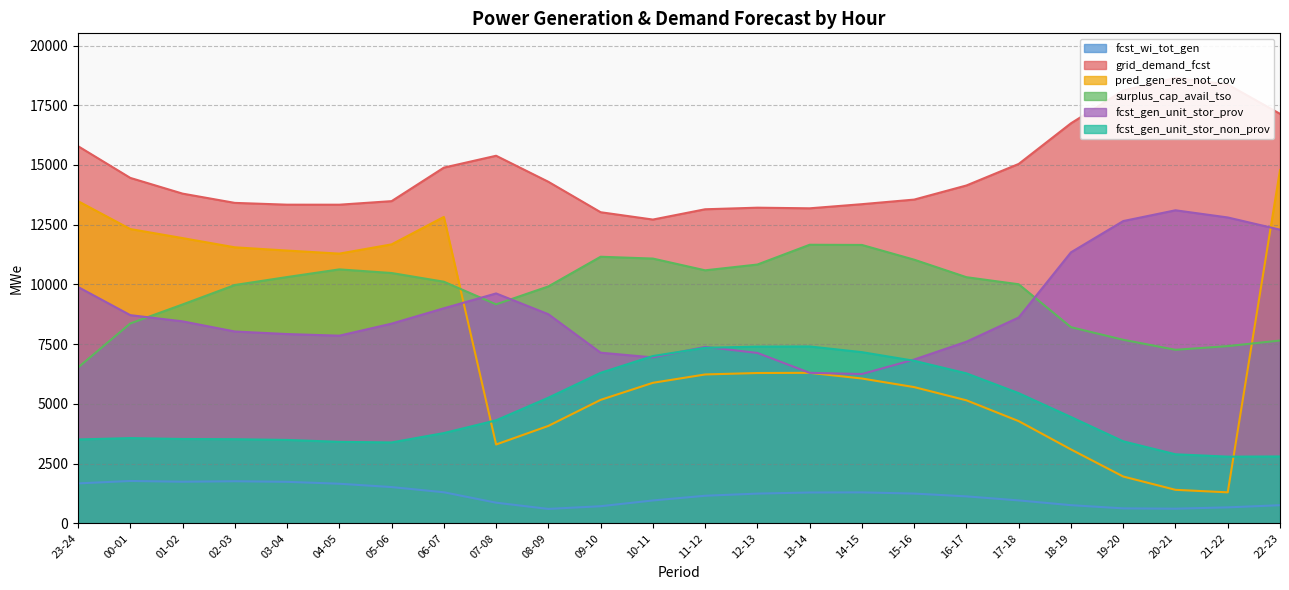

At how many categories does at least one series exceed 11187?

24